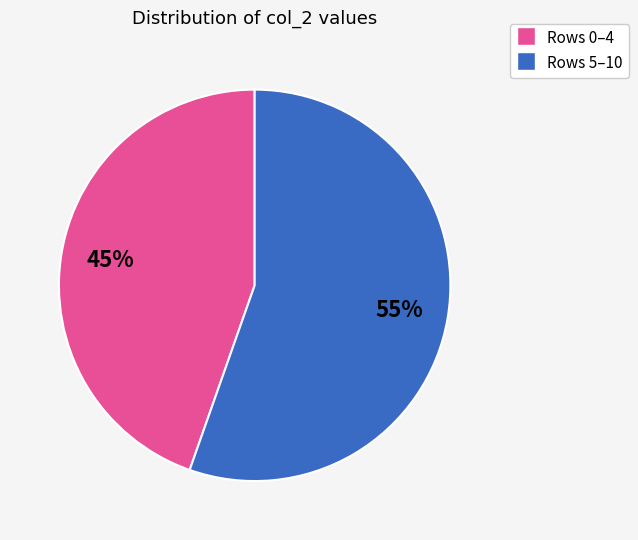

Is there any slice that represents more than half of the pie?

Yes